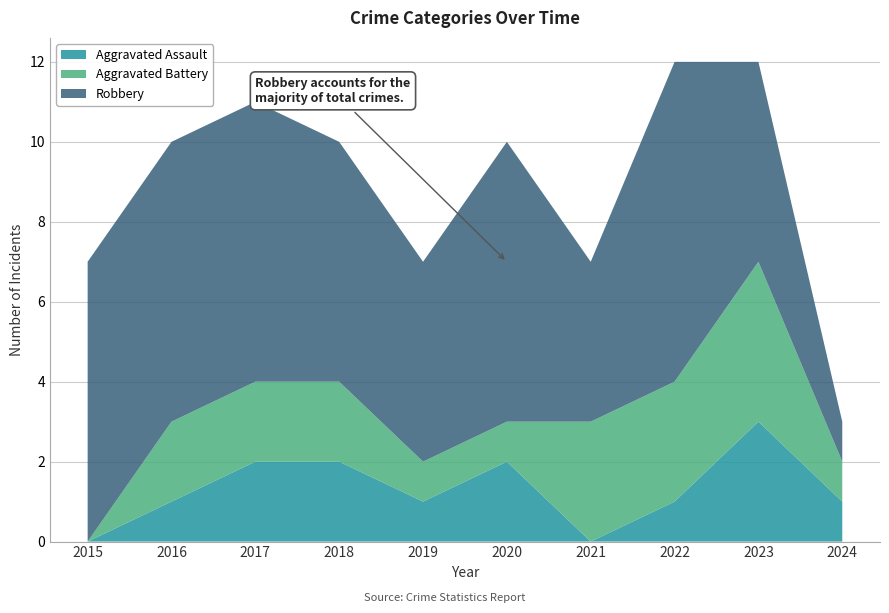

Reading left to right, transcribe all the data shown in this chart.

Aggravated Assault: 0	1	2	2	1	2	0	1	3	1
Aggravated Battery: 0	2	2	2	1	1	3	3	4	1
Robbery: 7	7	7	6	5	7	4	8	5	1